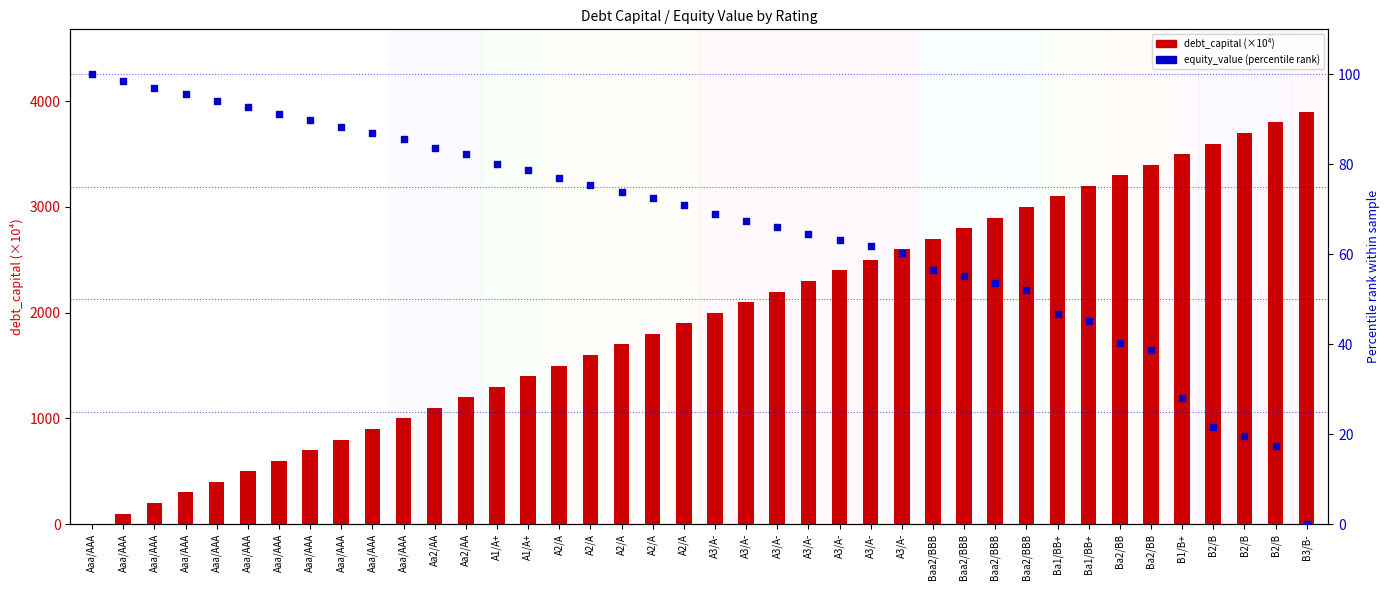

What is the total value across all series at B2/B?

3621.7